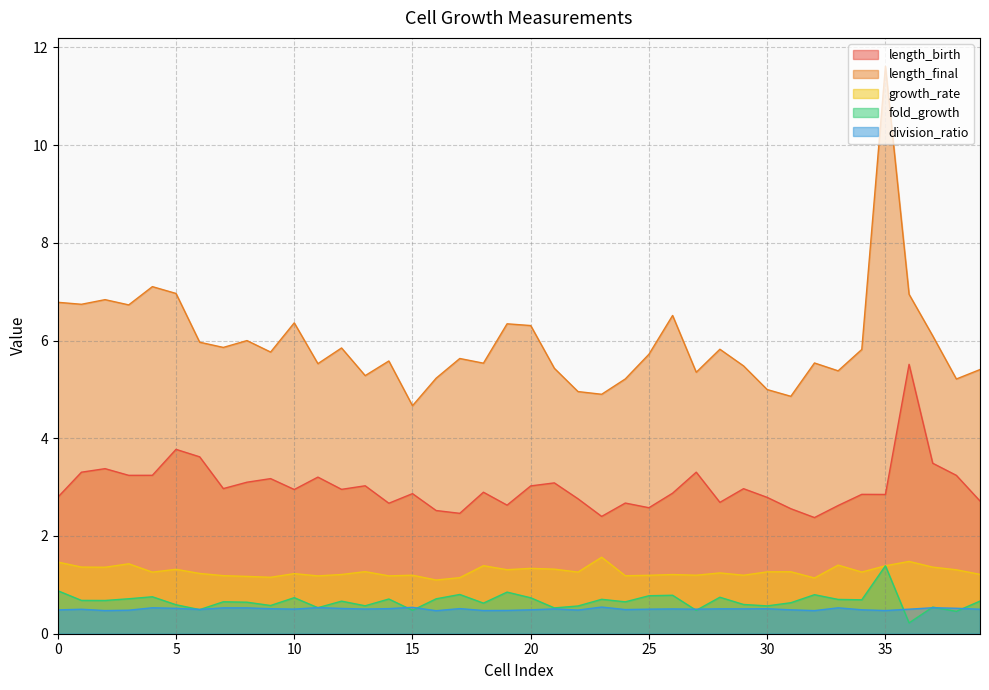

Is it true that growth_rate equals 1.3 at 38?

True